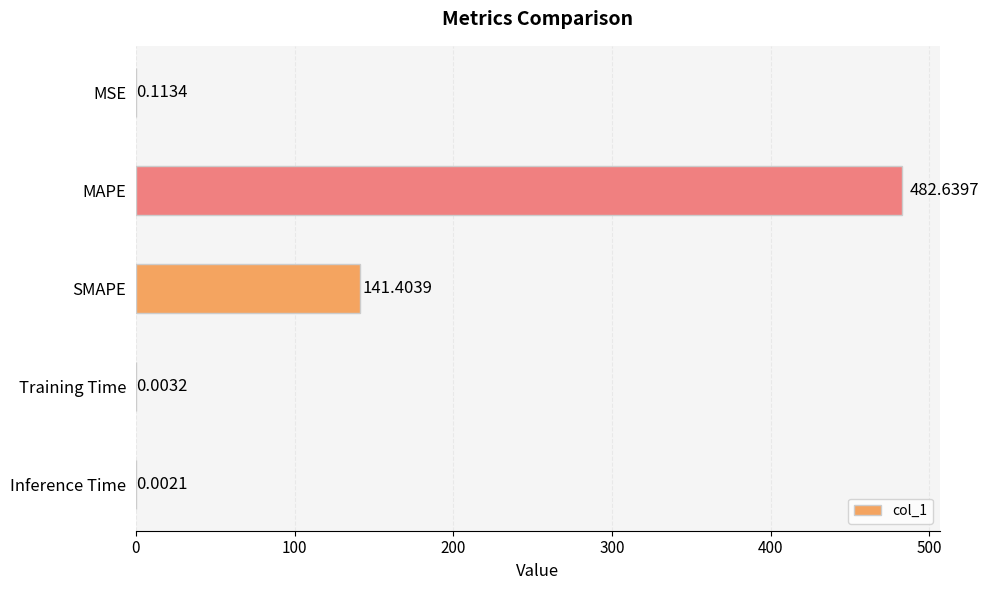

Count the number of categories in the chart.

5